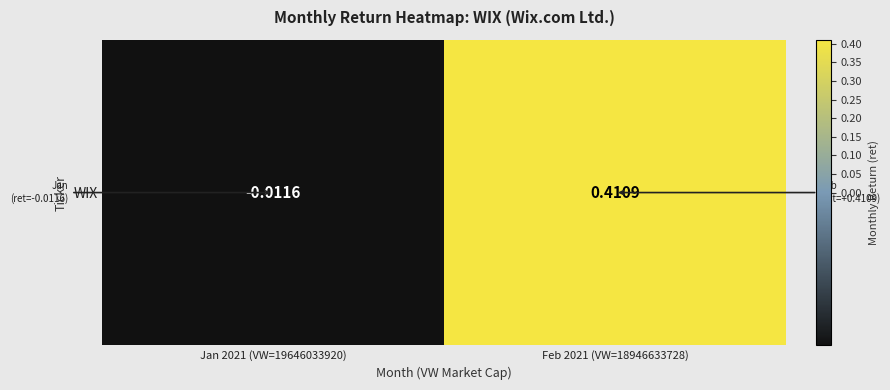

Read the value at Feb 2021 (VW=18946633728).

0.4